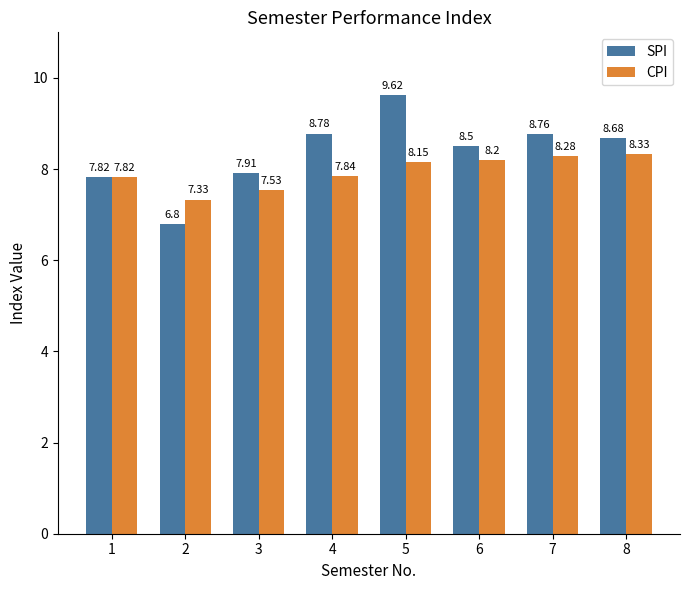

Rank the series by their average value, from highest to lowest.

SPI, CPI